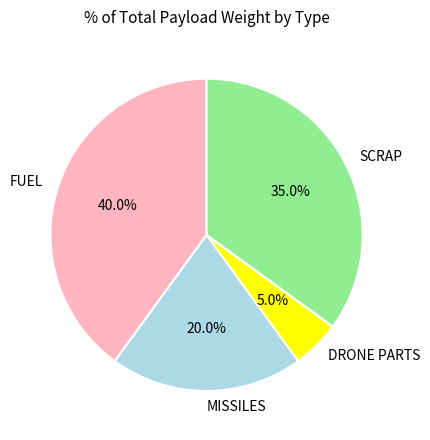

What portion of the pie excludes FUEL?

60.0%